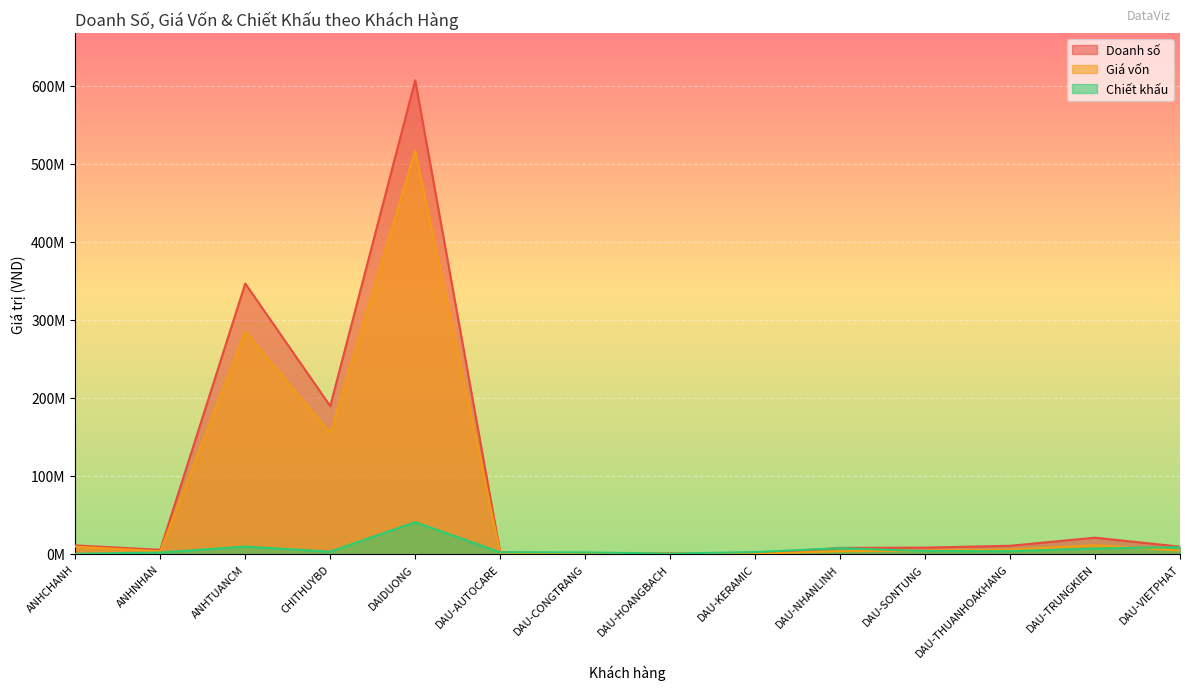

True or false: Giá vốn and Doanh số intersect in this chart.

False